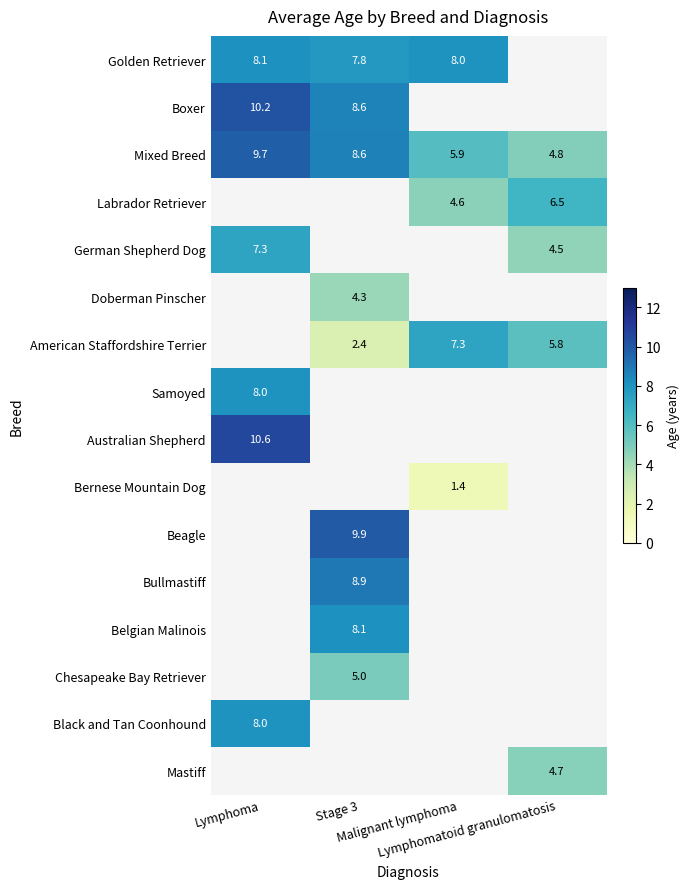

What is the smallest value displayed?

1.4